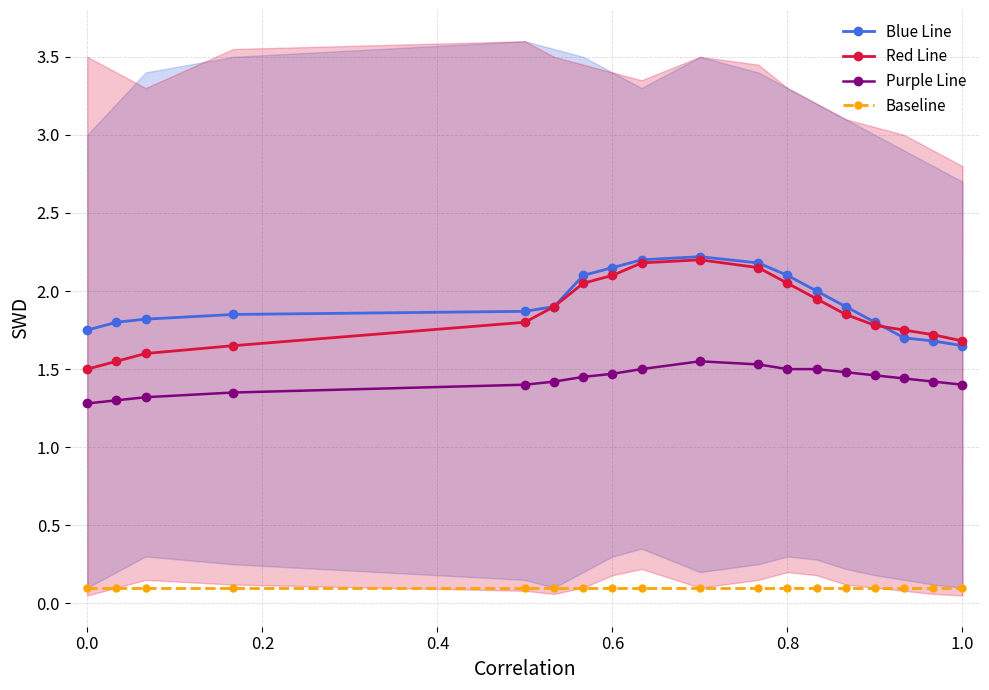

True or false: Purple Line and Red Line intersect in this chart.

False